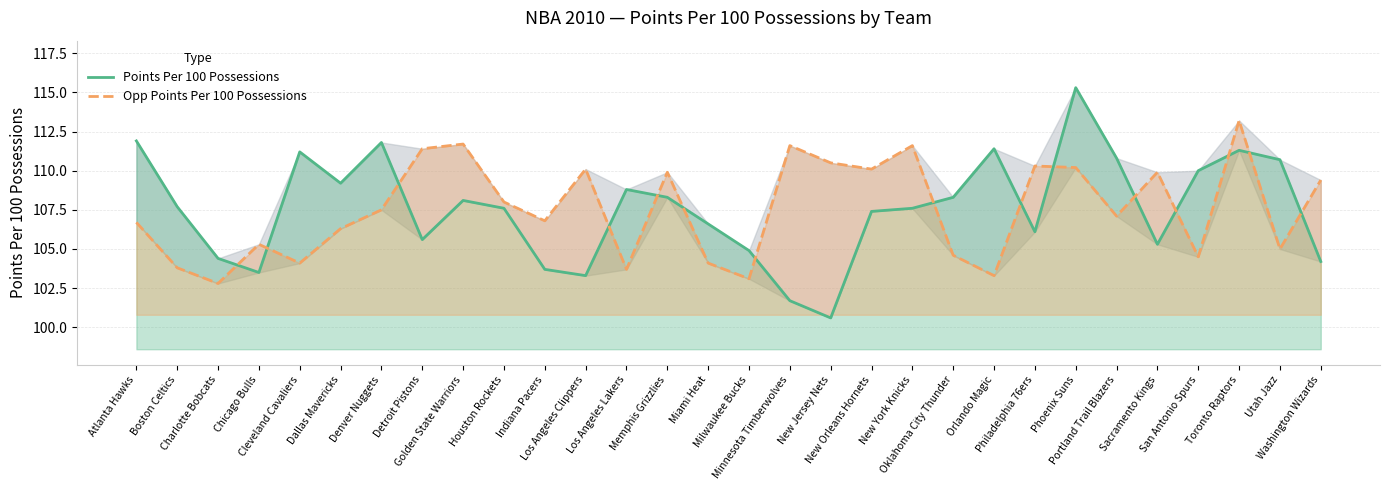

List the series in order of their overall mean, highest first.

Points Per 100 Possessions, Opp Points Per 100 Possessions